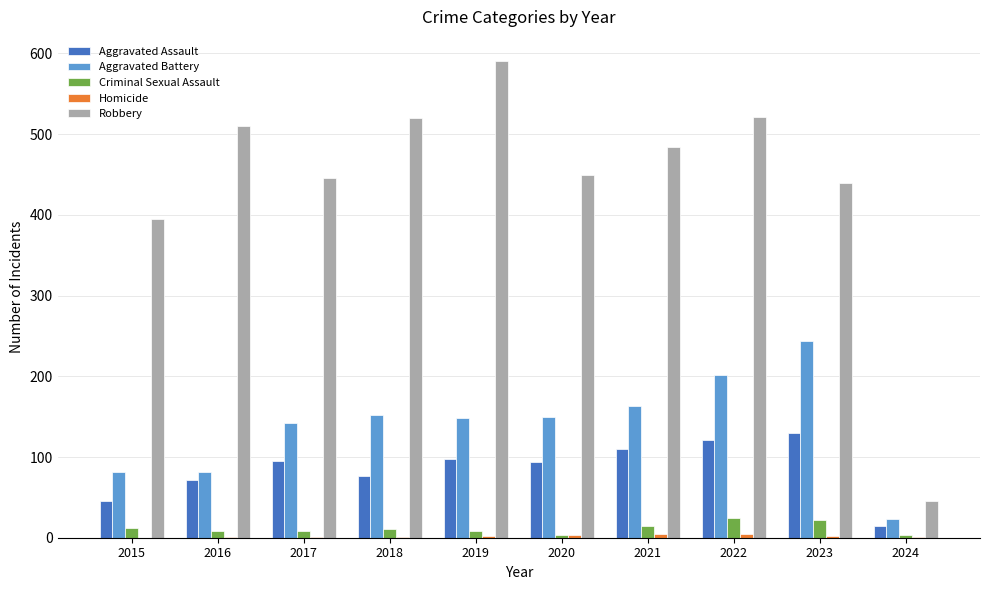

Does the chart contain stacked bars?

No